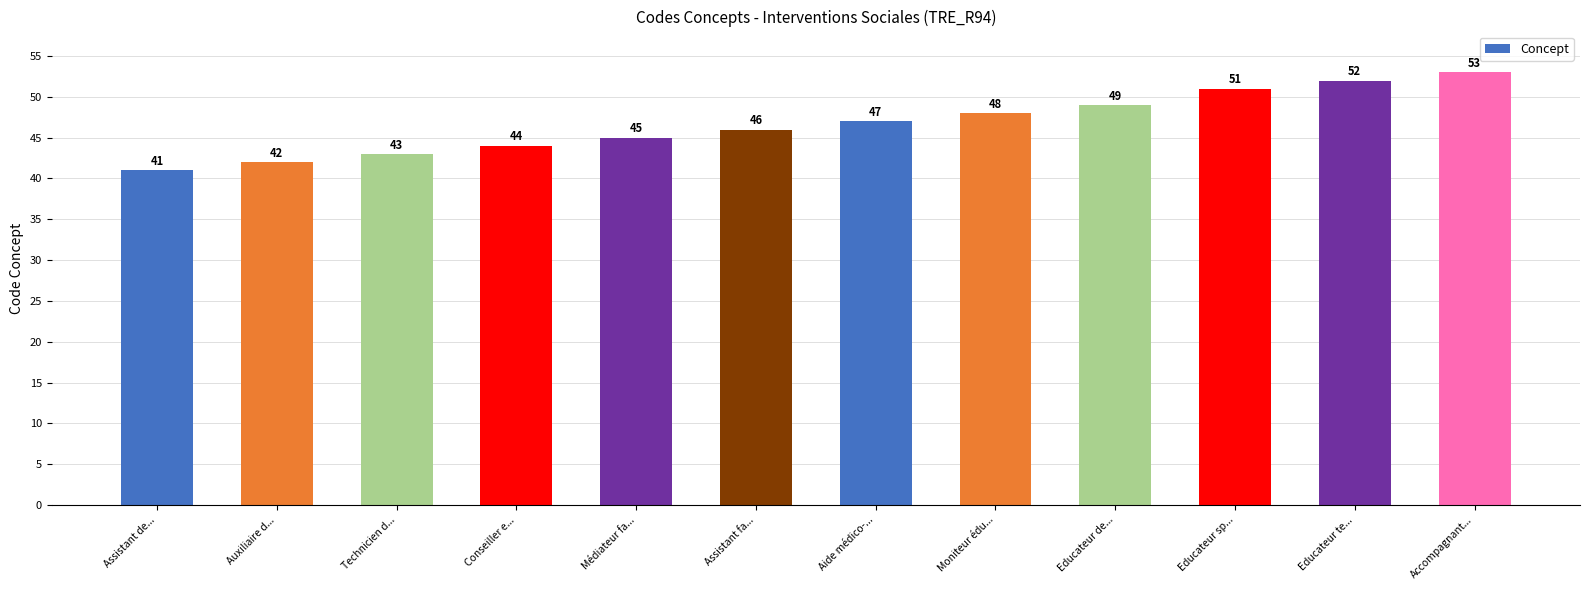

Reading left to right, what are all the values shown in this chart?

Assistant de...=41	Auxiliaire d...=42	Technicien d...=43	Conseiller e...=44	Médiateur fa...=45	Assistant fa...=46	Aide médico-...=47	Moniteur édu...=48	Educateur de...=49	Educateur sp...=51	Educateur te...=52	Accompagnant...=53